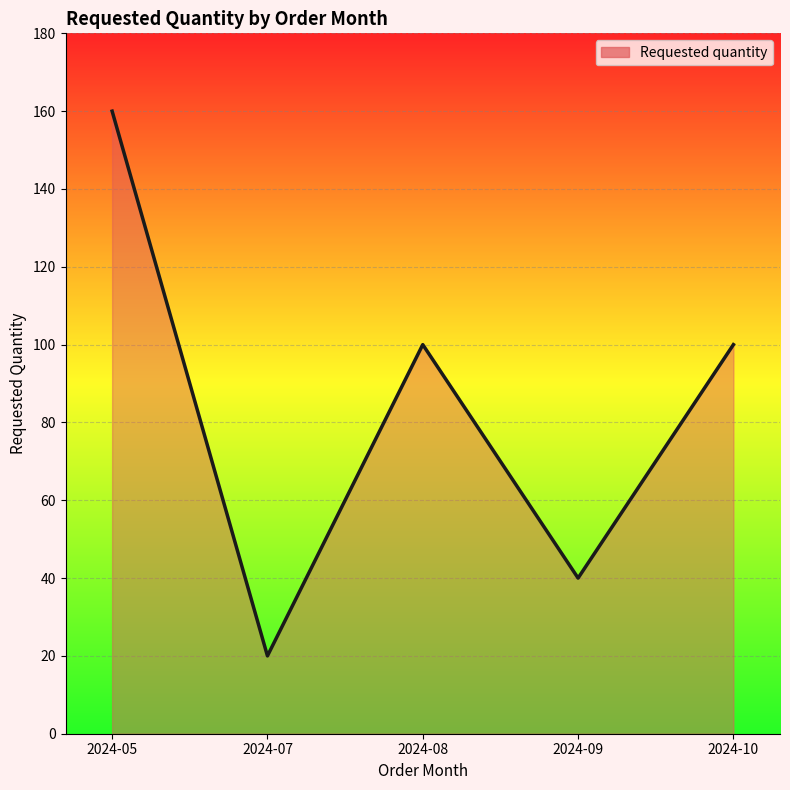

Count the number of categories in the chart.

5